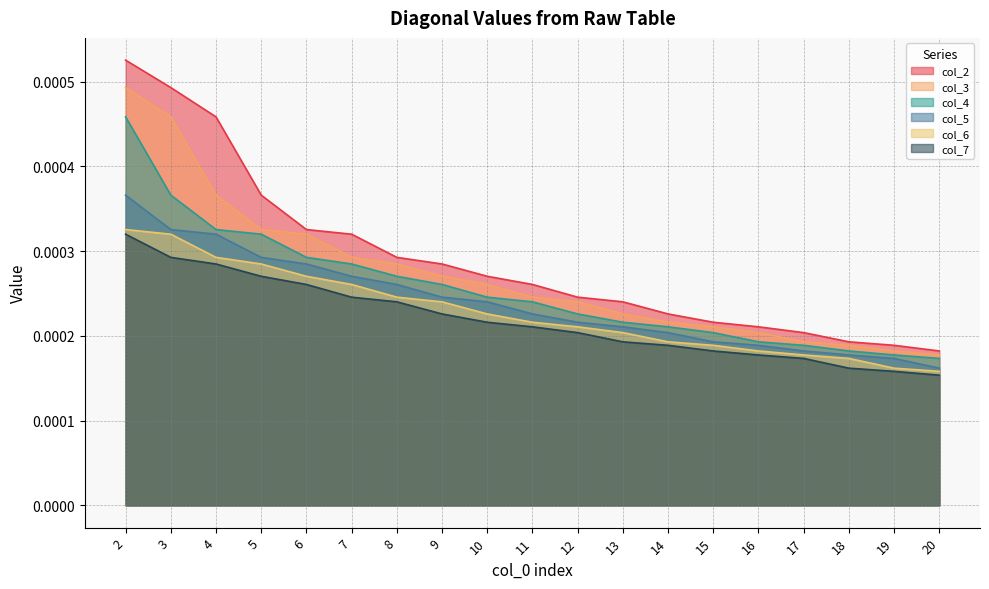

True or false: col_4 has more than 2 points higher than both neighbors.

False